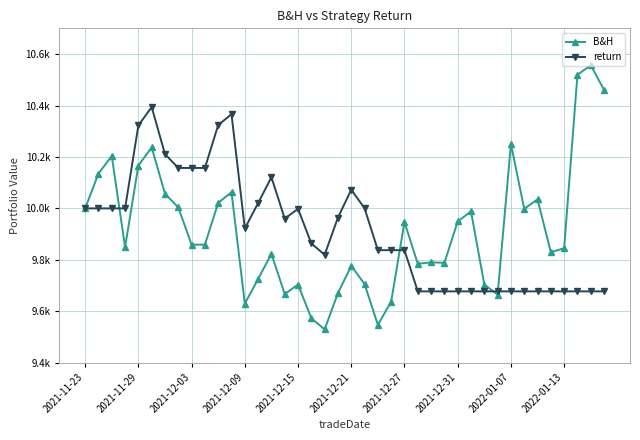

What is the value of the B&H point at the 5th from the left?

10166.6